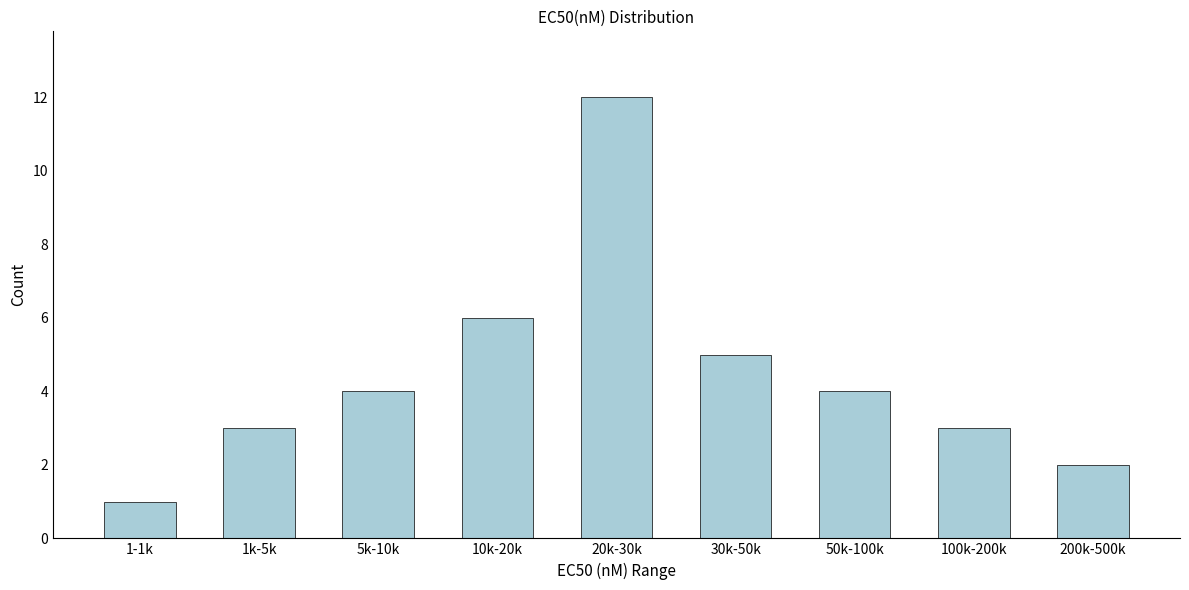

Reading left to right, list all the values displayed in this chart.

1-1k=1	1k-5k=3	5k-10k=4	10k-20k=6	20k-30k=12	30k-50k=5	50k-100k=4	100k-200k=3	200k-500k=2